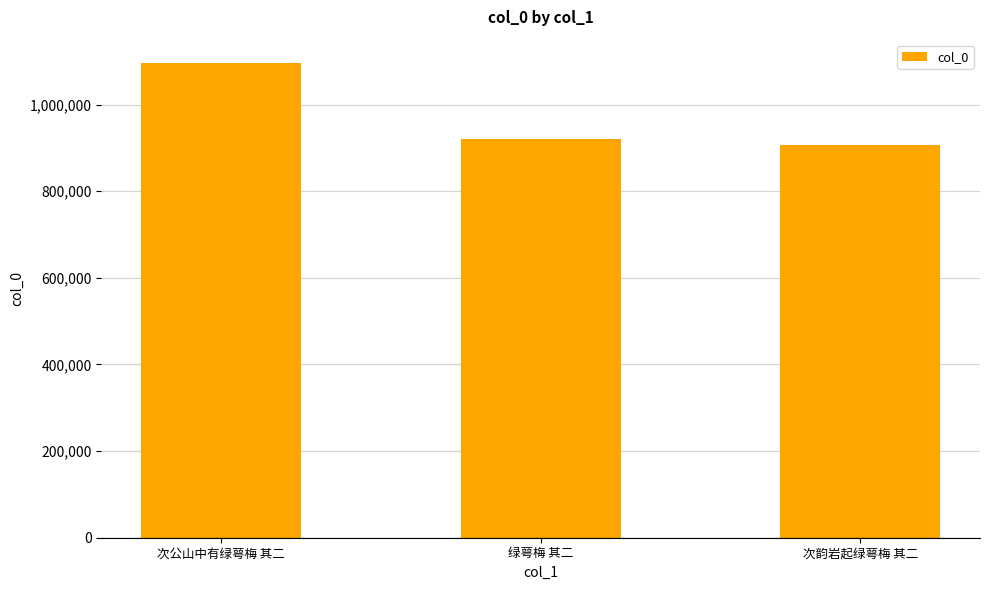

What is the greatest value displayed?

1095024